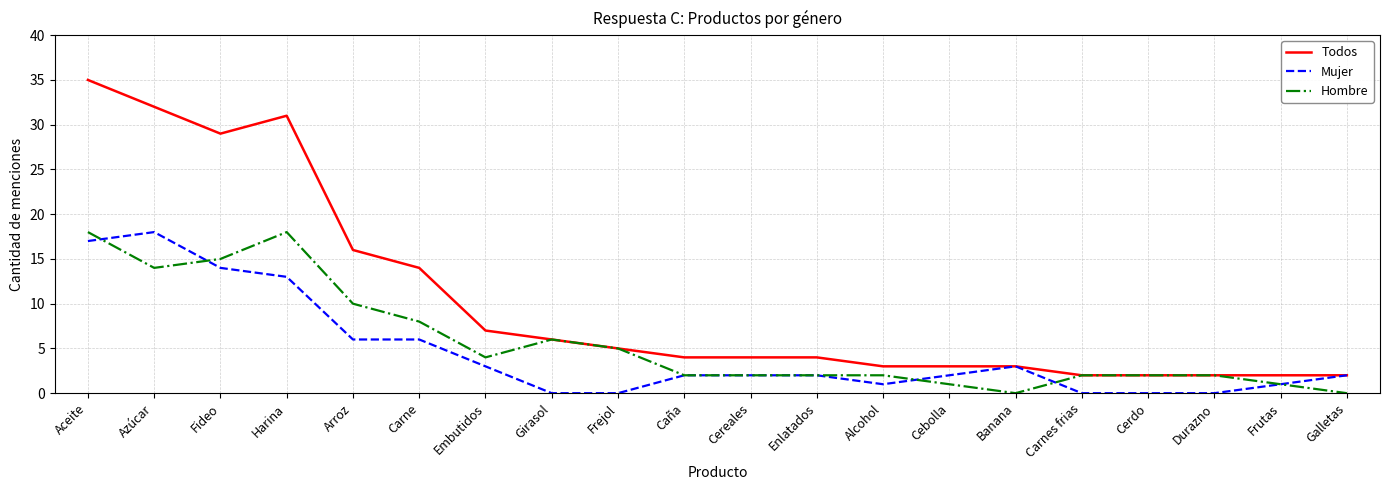

How many lines are shown in the chart?

3